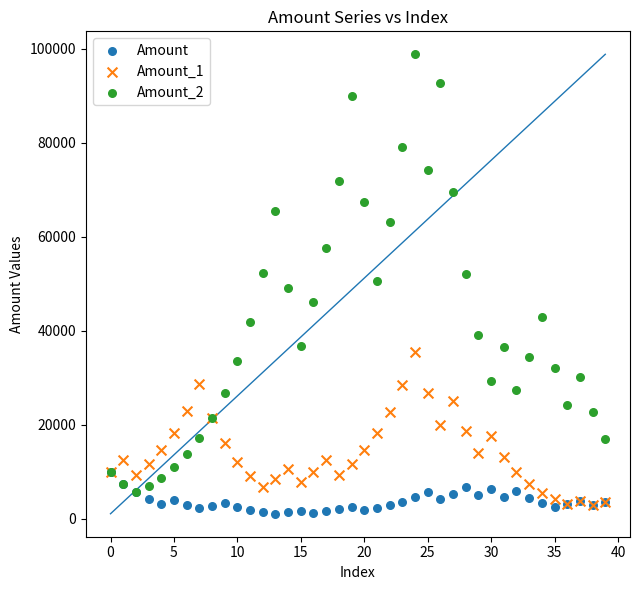

Which series has the largest Y range (max minus min)?

Amount_2